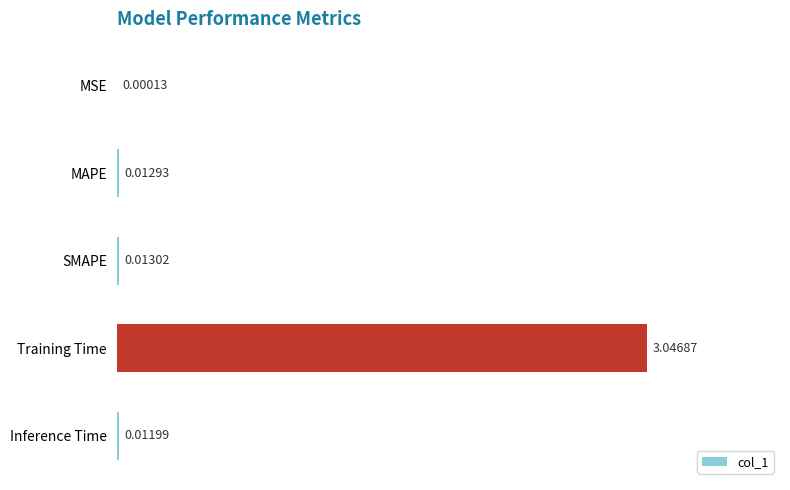

What is the sum of all values?

3.1